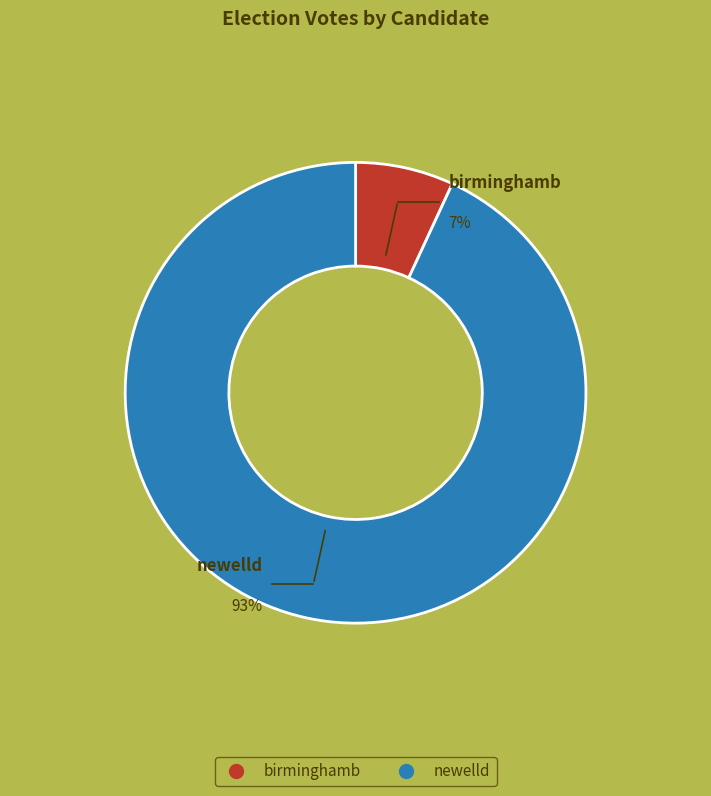

How many segments does this pie chart have?

2